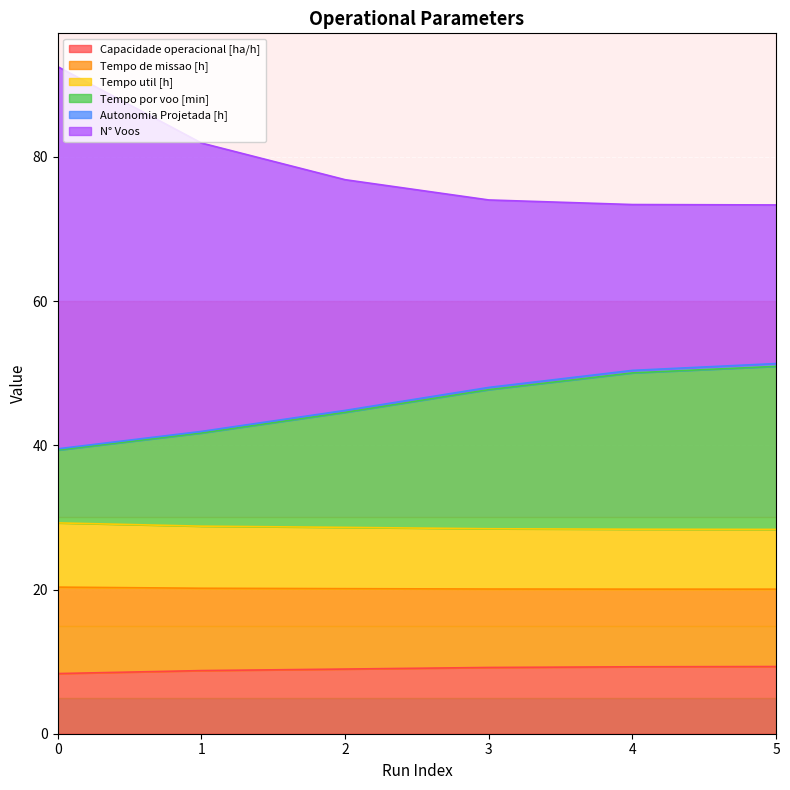

Is the value of N° Voos at 0 greater than the value of Tempo por voo [min] at 3?

Yes